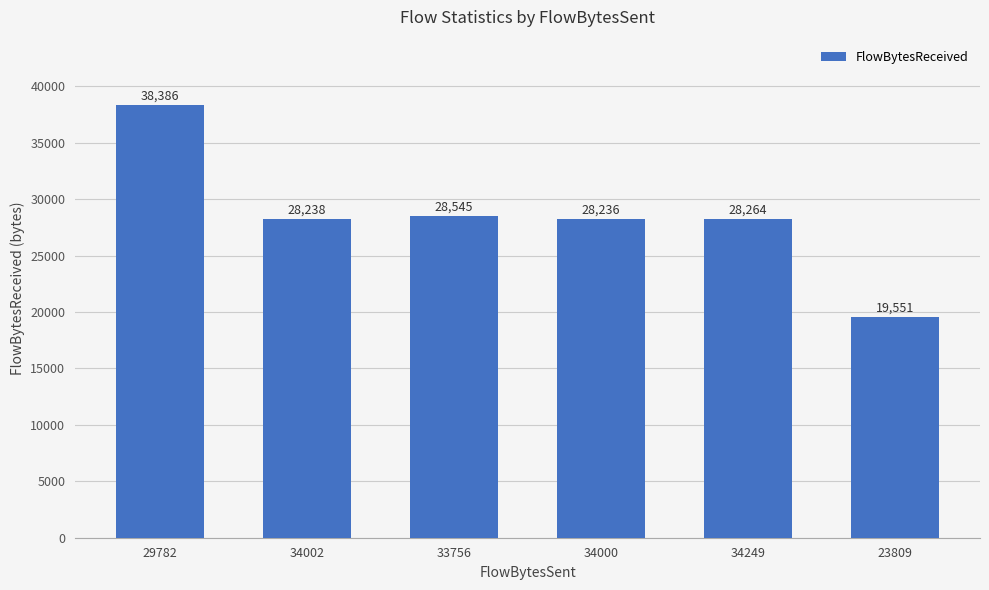

What is the minimum value shown in the chart?

19551